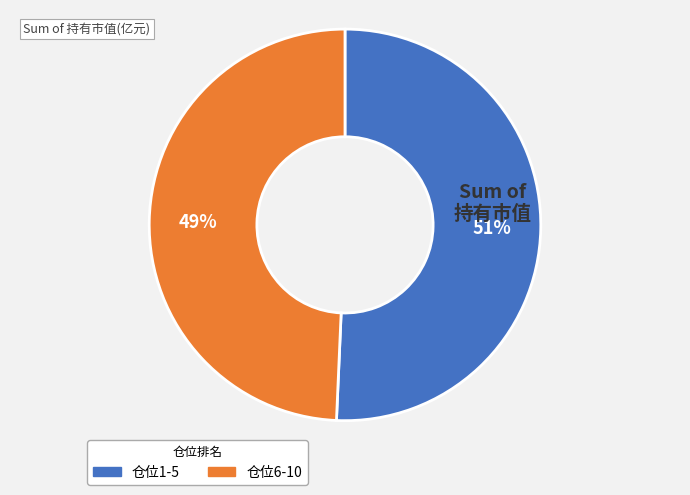

Combined, do 仓位1-5 and 仓位6-10 account for over 50%?

Yes